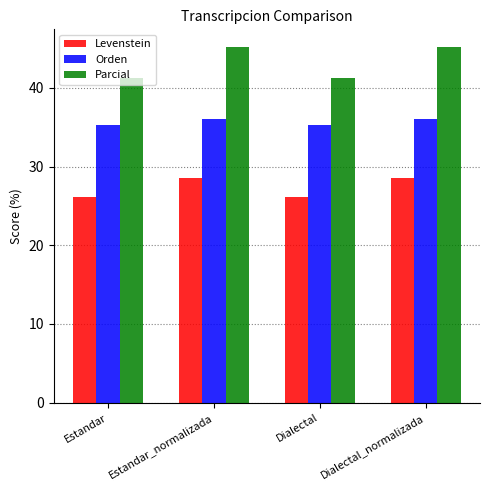

What is the label of the 2nd bar from the right?

Dialectal